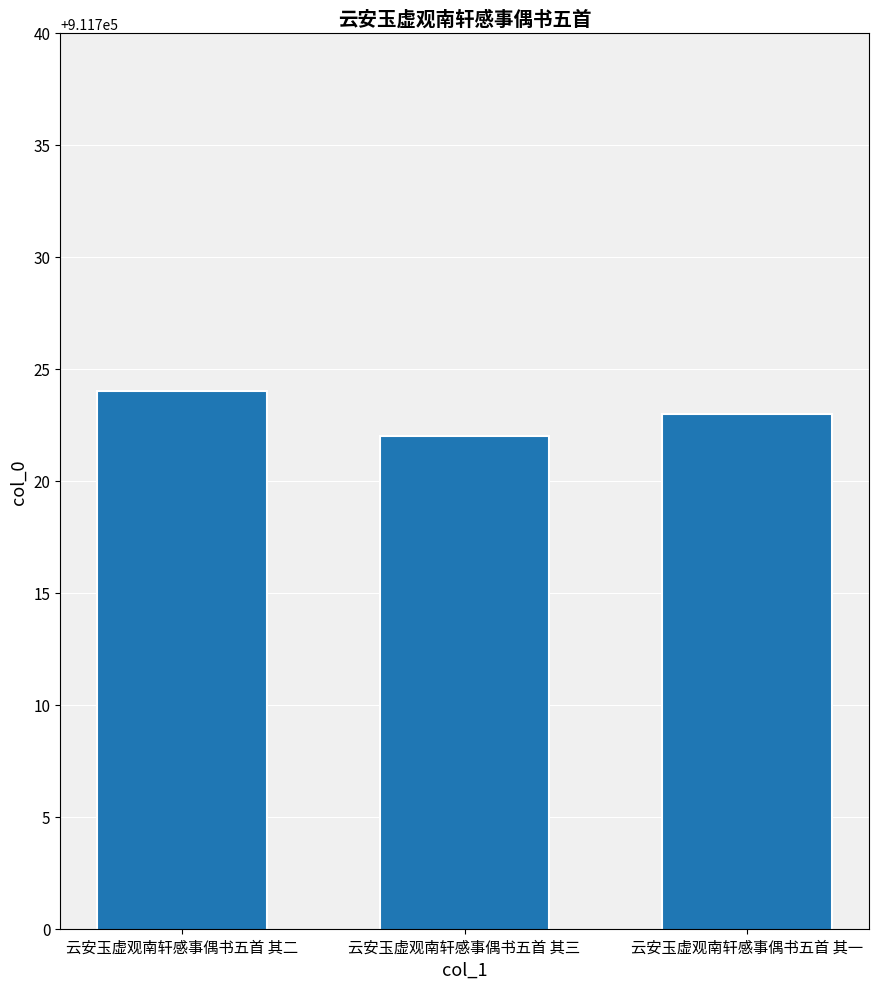

How many bars are there in total?

3